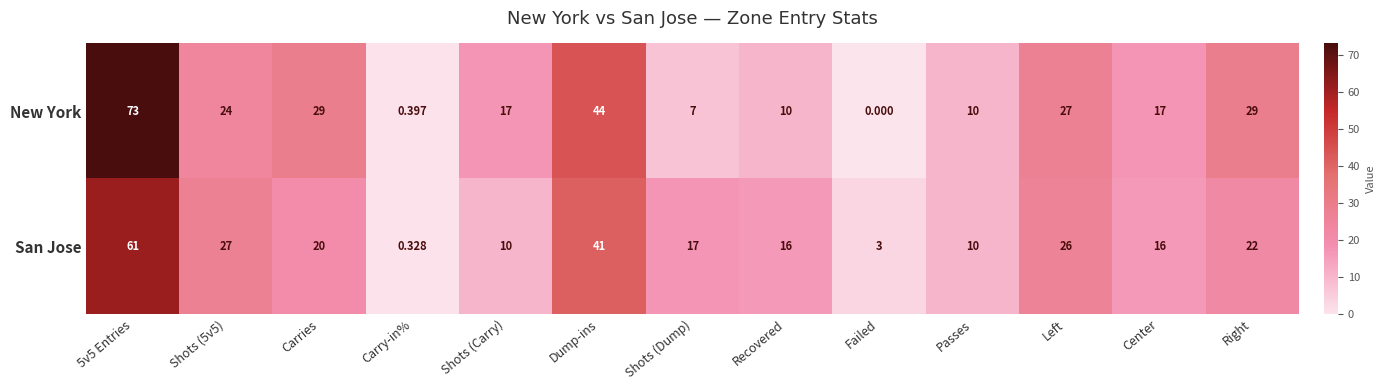

Which series has the largest range (max minus min)?

New York